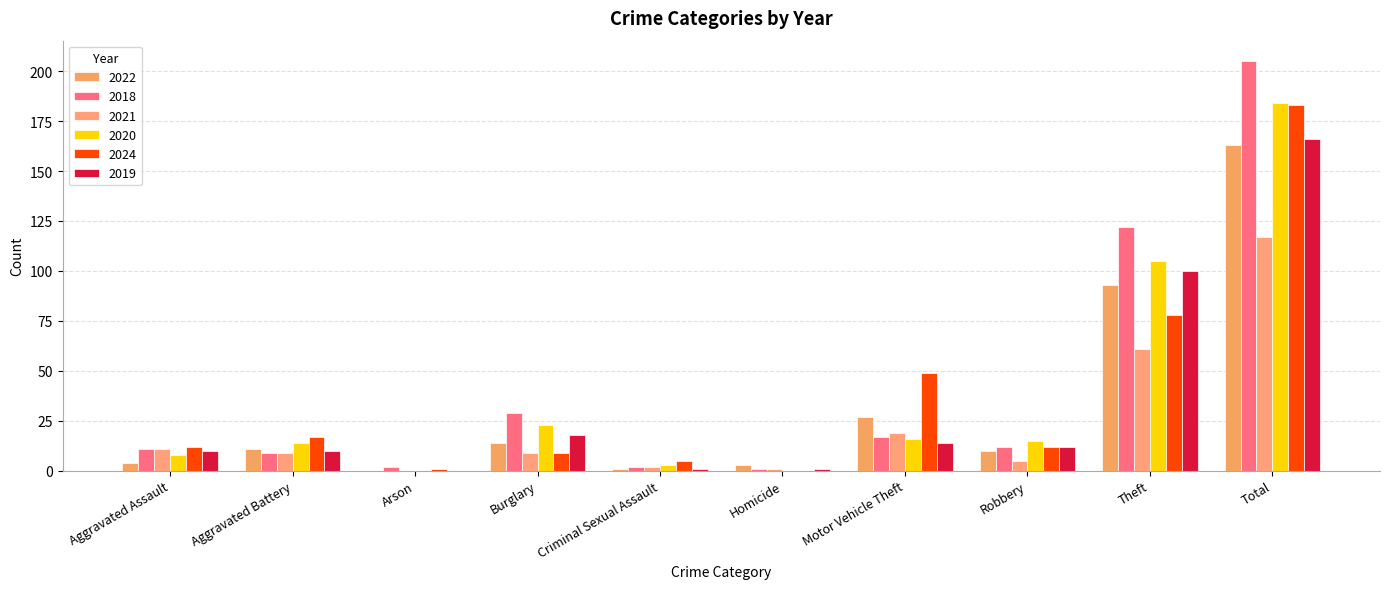

At which label does 2021 reach its peak?

Total